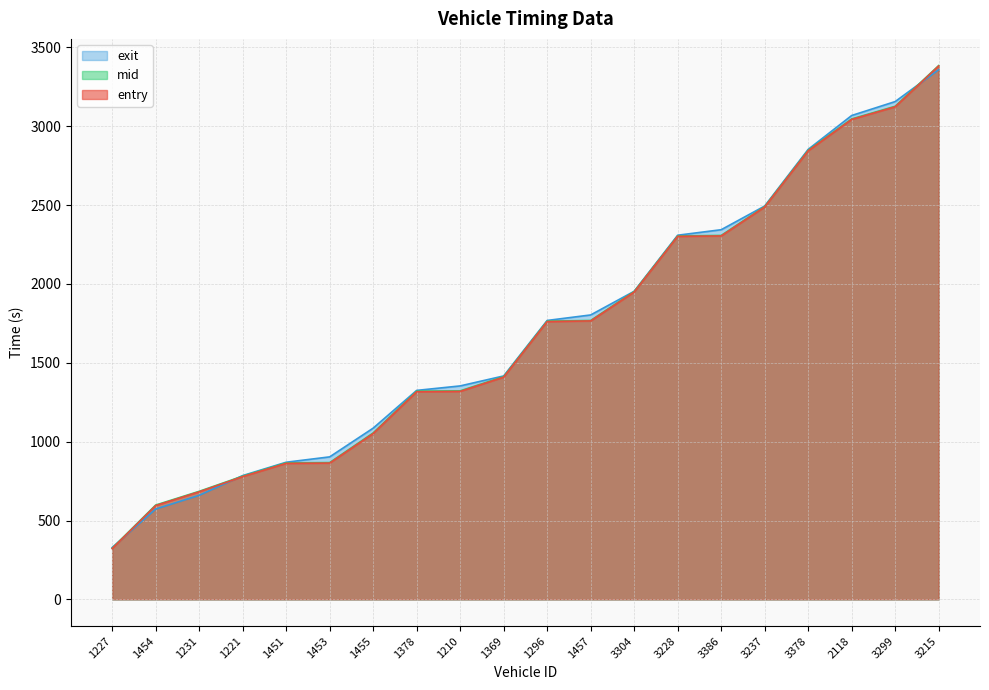

What is the value of the entry point at the 20th from the left?

3382.1